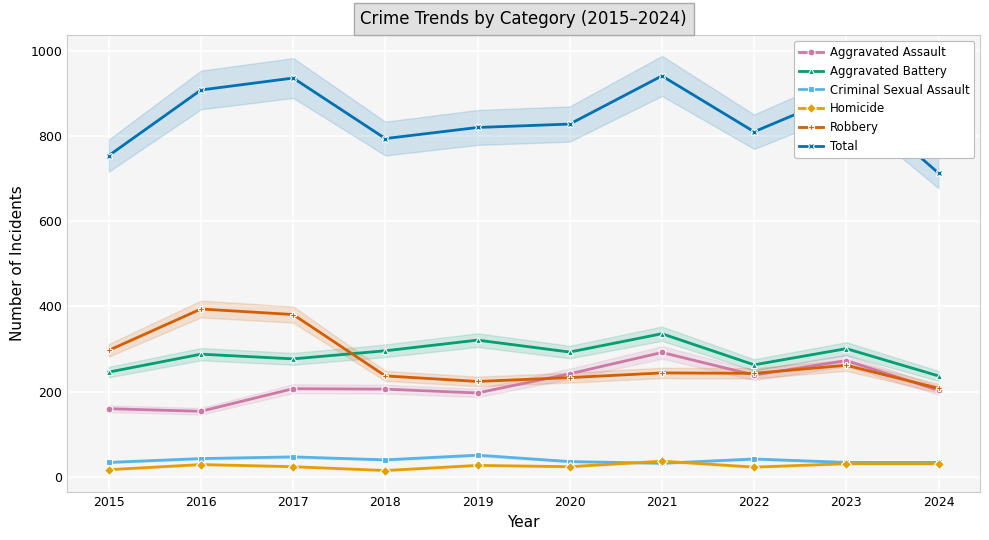

Is the value of Homicide at 2019 greater than the value of Aggravated Battery at 2020?

No